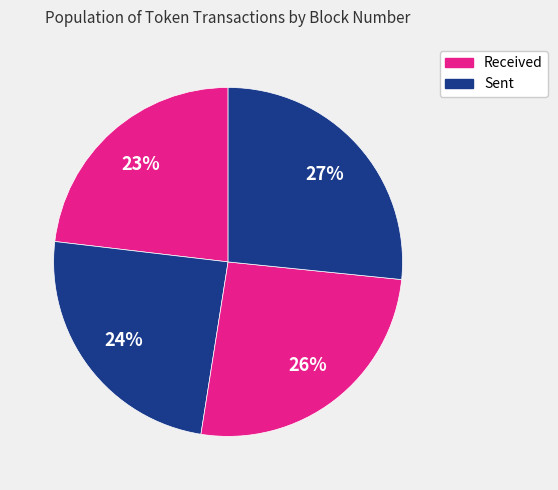

Count the number of slices in the pie.

4